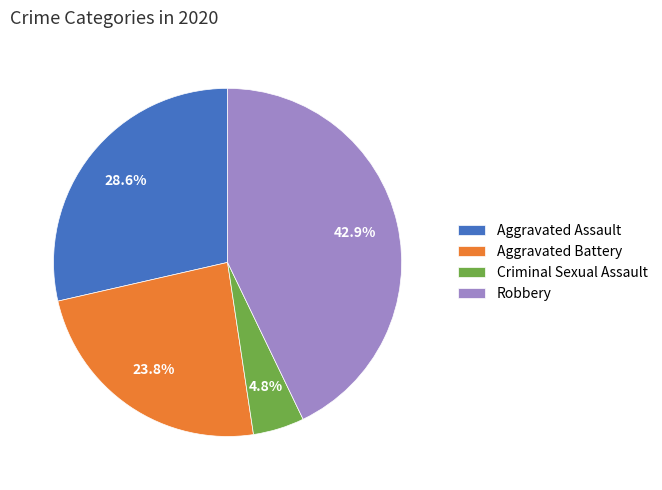

To the nearest percent, what is the combined percentage of Robbery and Aggravated Battery?

67%